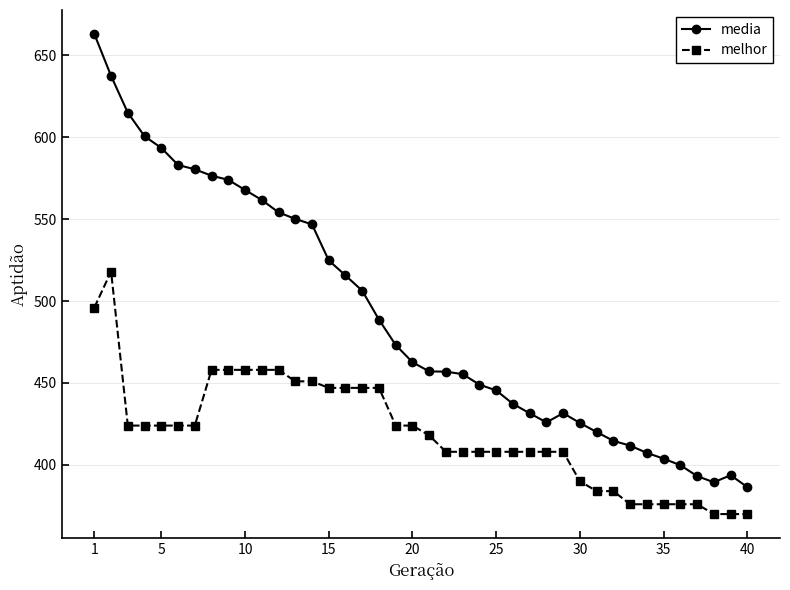

What is the sum of all melhor values?

16792.0